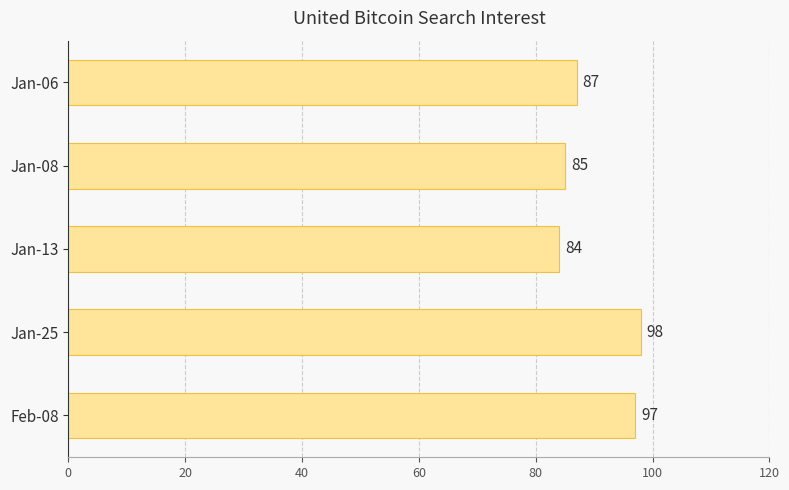

What is the sum of all values?

451